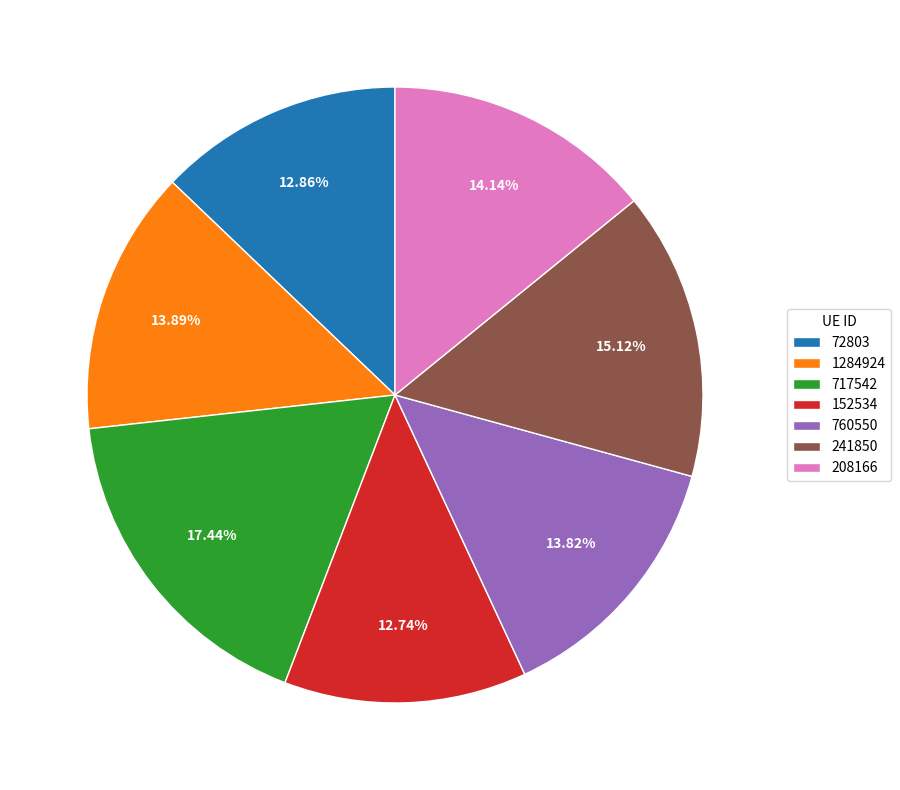

Does 208166 represent more than half of the total?

No